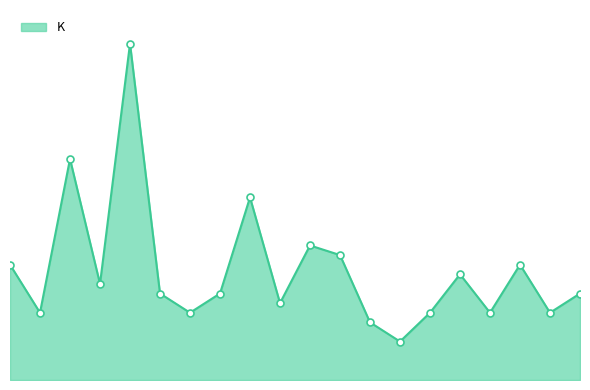

Reading left to right, list all the values displayed in this chart.

12	7	23	10	35	9	7	9	19	8	14	13	6	4	7	11	7	12	7	9